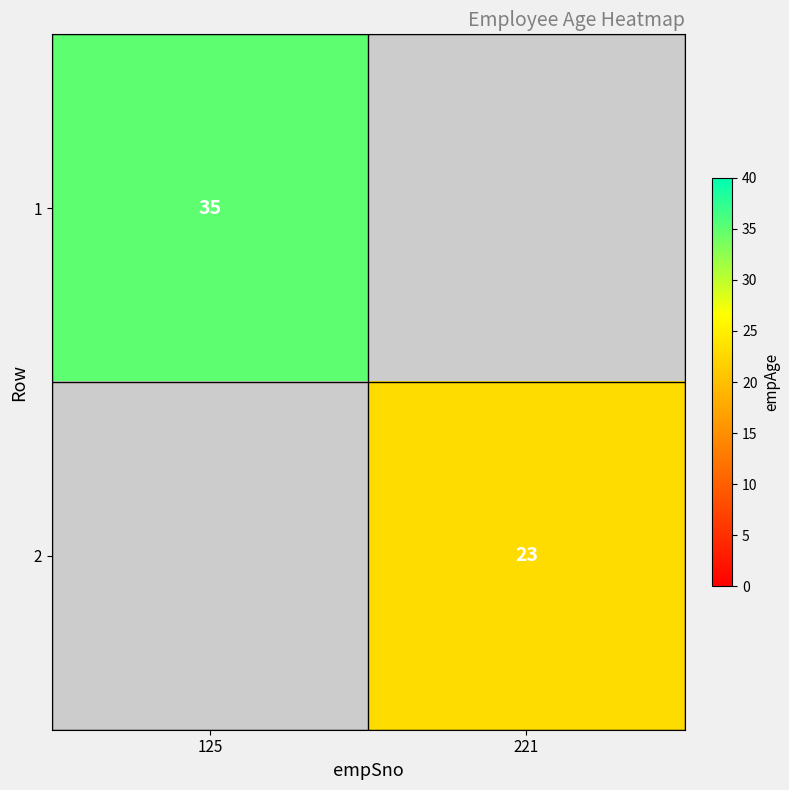

Which has a higher value, 125 or 221?

125